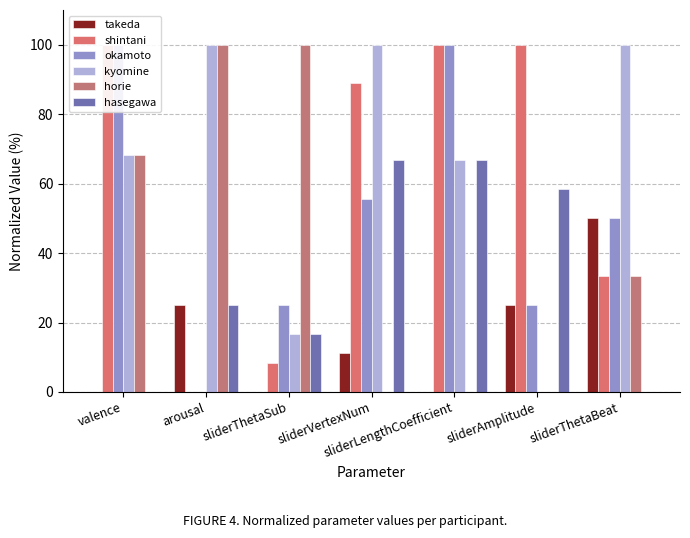

What is the label of the 7th bar from the right?

valence